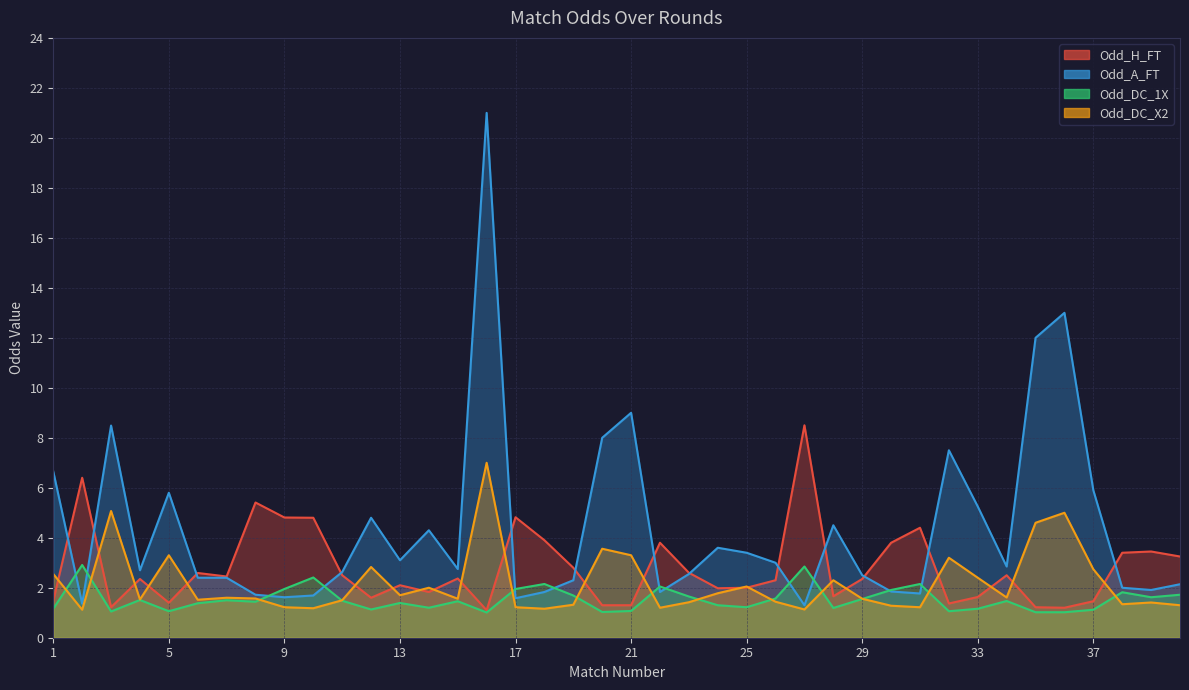

Where do Odd_DC_1X and Odd_DC_X2 first cross each other?

1 and 2